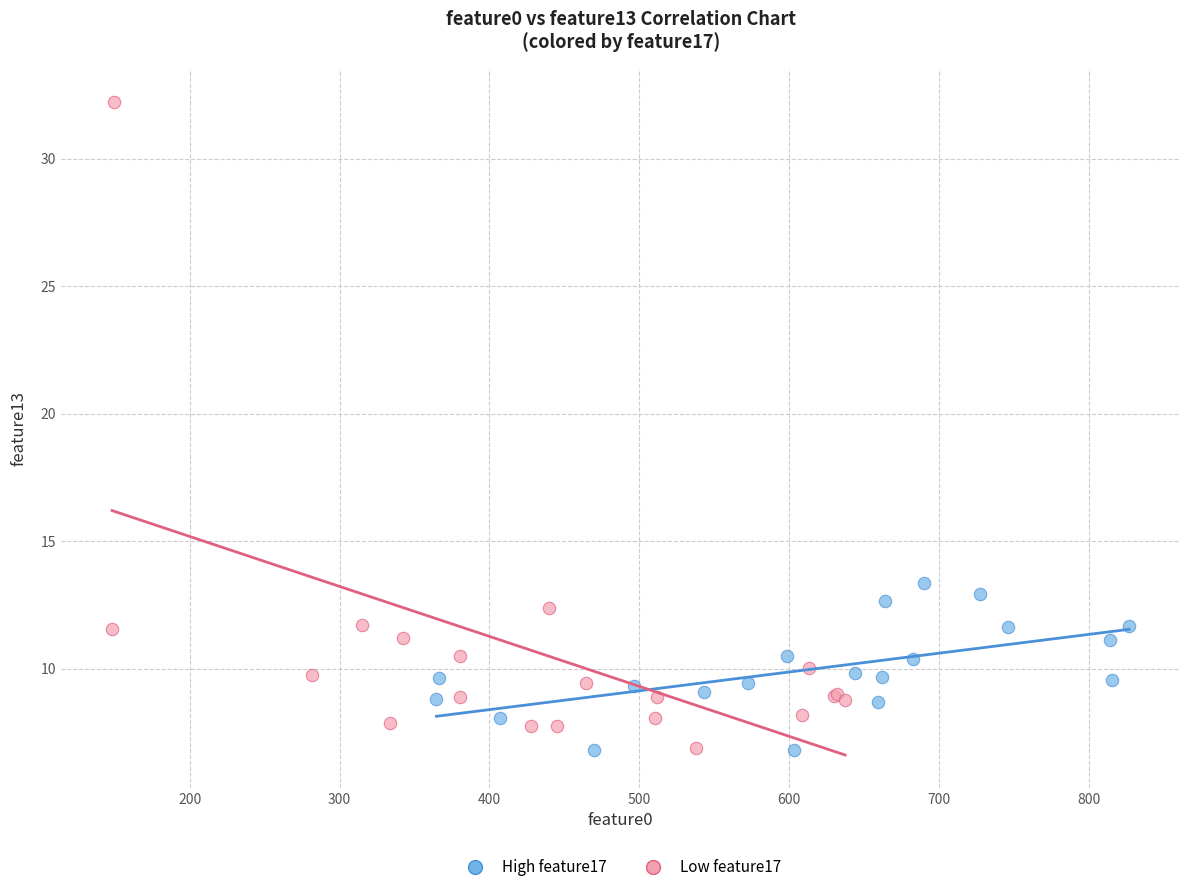

Which series reaches the maximum Y coordinate?

Low feature17